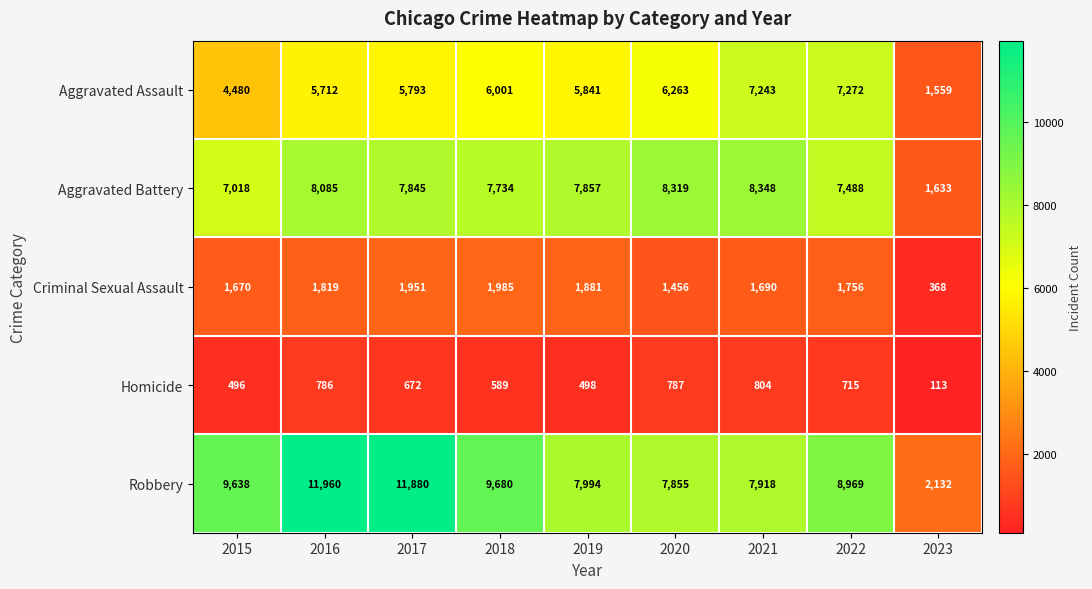

What is the difference between the maximum and minimum values in the Aggravated Battery series?

6715